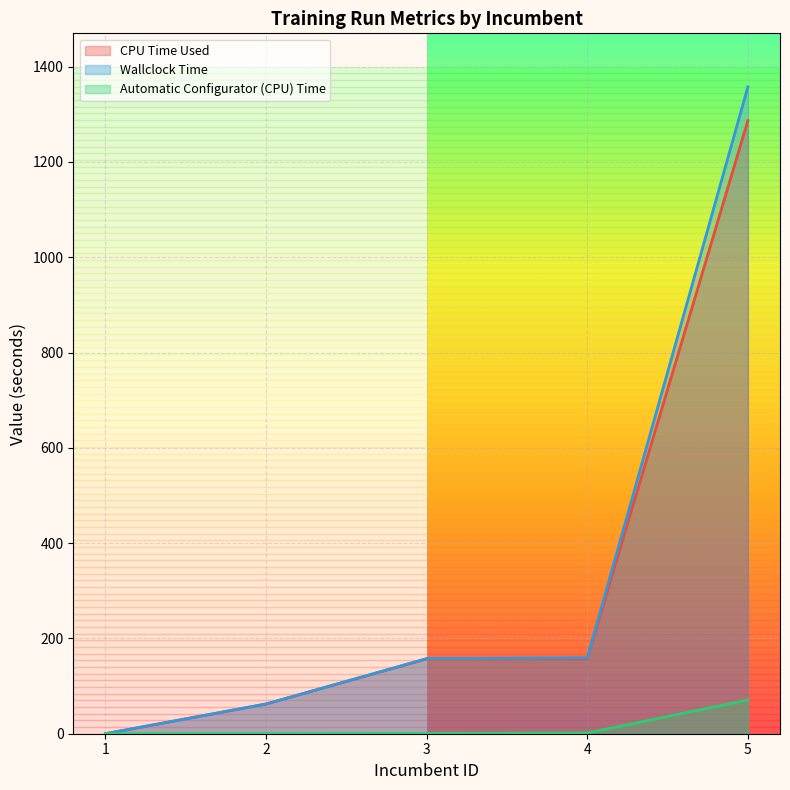

Count the number of categories in the chart.

5